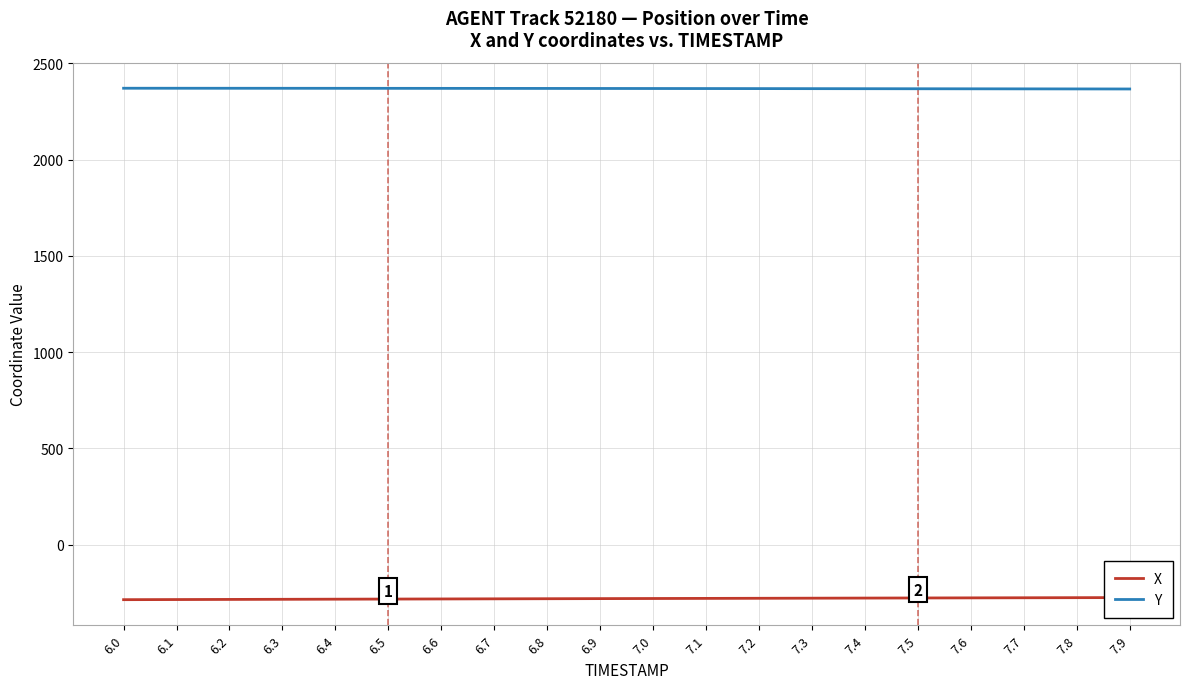

Reading right to left, what are all the values shown in this chart?

X: 7.9=-274.8	7.8=-275.3	7.7=-275.8	7.6=-276.3	7.5=-276.9	7.4=-277.4	7.3=-278.0	7.2=-278.5	7.1=-279.1	7.0=-279.6	6.9=-280.2	6.8=-280.8	6.7=-281.4	6.6=-282.0	6.5=-282.6	6.4=-283.2	6.3=-283.8	6.2=-284.4	6.1=-285.1	6.0=-285.7
Y: 7.9=2366.6	7.8=2366.9	7.7=2367.2	7.6=2367.5	7.5=2367.8	7.4=2368.1	7.3=2368.3	7.2=2368.6	7.1=2368.8	7.0=2369.1	6.9=2369.3	6.8=2369.5	6.7=2369.7	6.6=2369.8	6.5=2370.0	6.4=2370.1	6.3=2370.2	6.2=2370.3	6.1=2370.4	6.0=2370.5